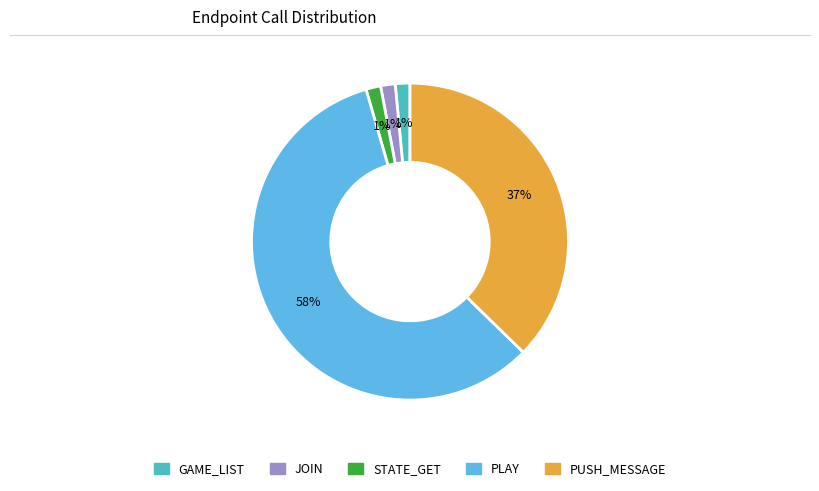

To the nearest percent, what percentage of the pie is STATE_GET?

1%